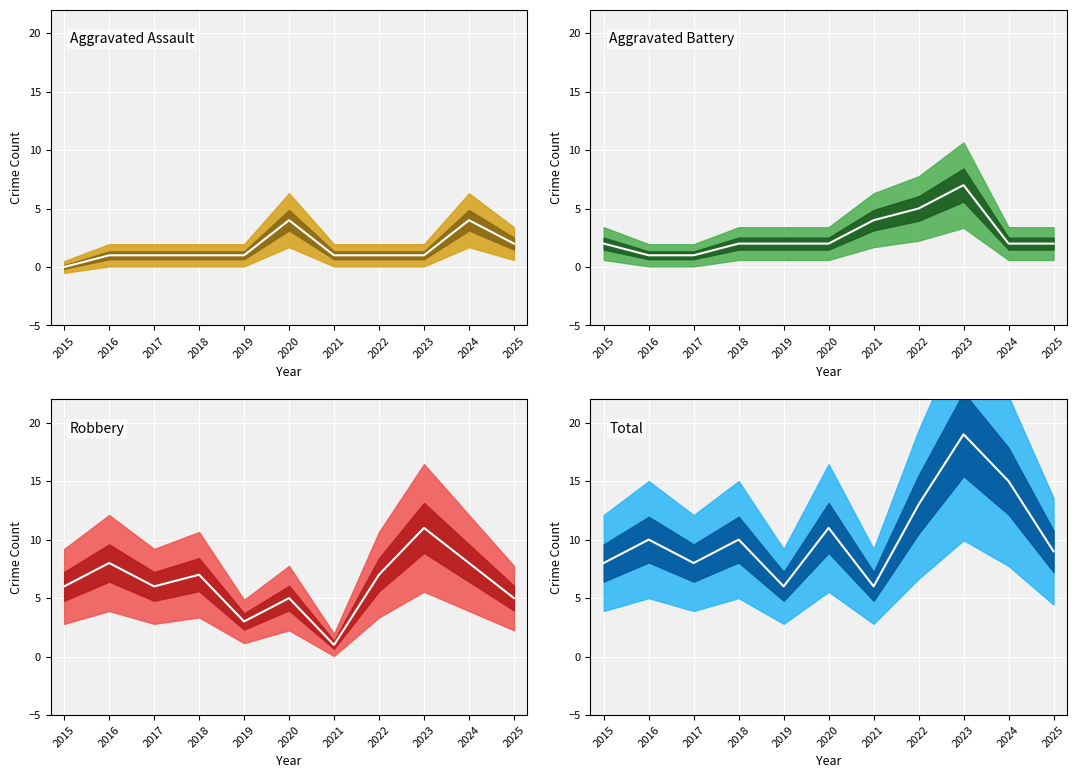

At which category is the sum across all series the highest?

2023